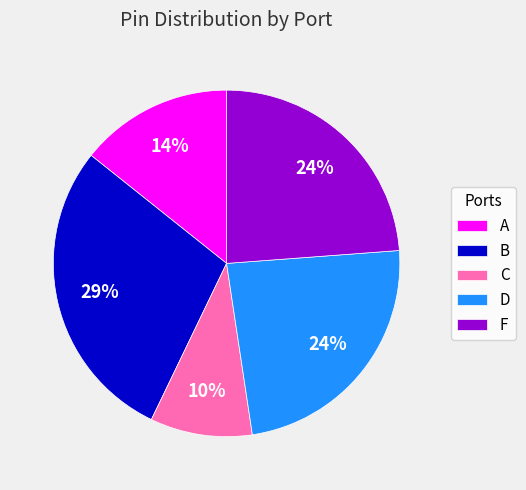

Is there a majority slice in this chart?

No